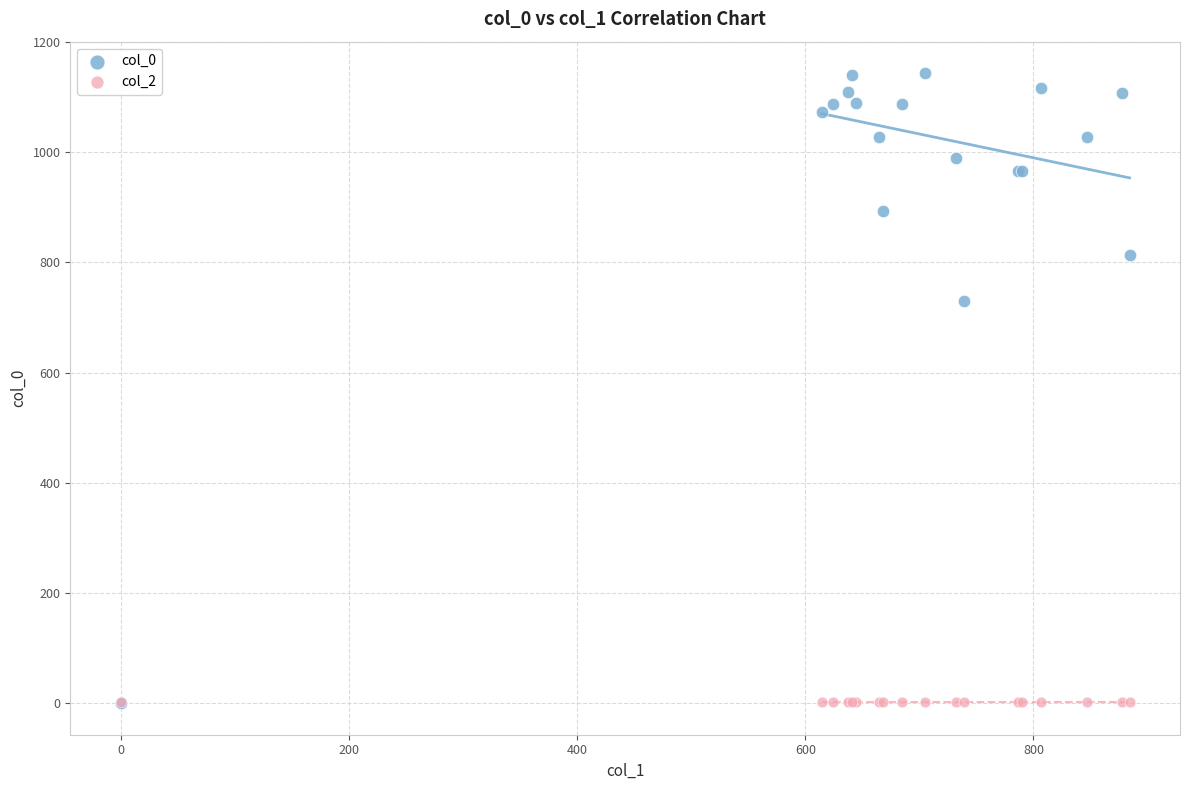

What are all the series names shown in the legend?

col_0, col_2